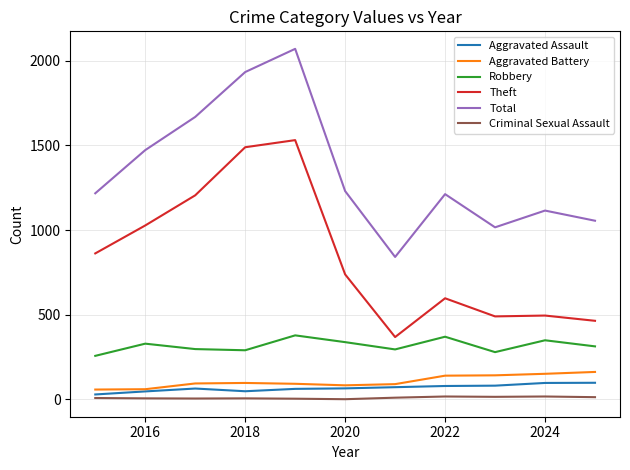

Which series has the largest range (max minus min)?

Total